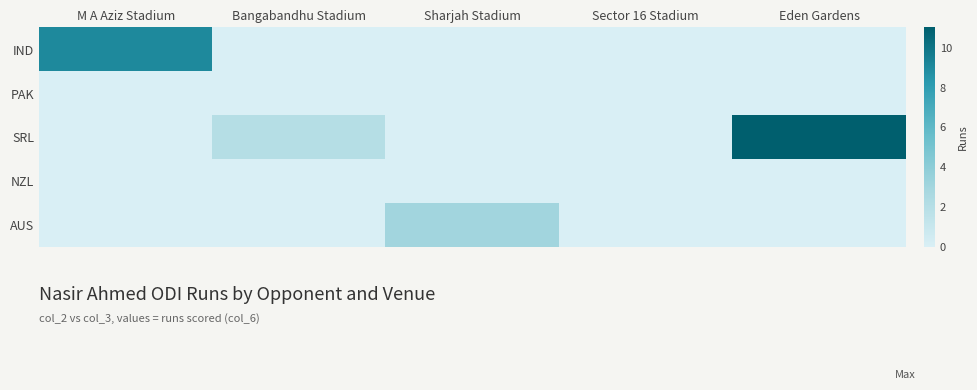

At which category is the sum across all series the highest?

Eden Gardens